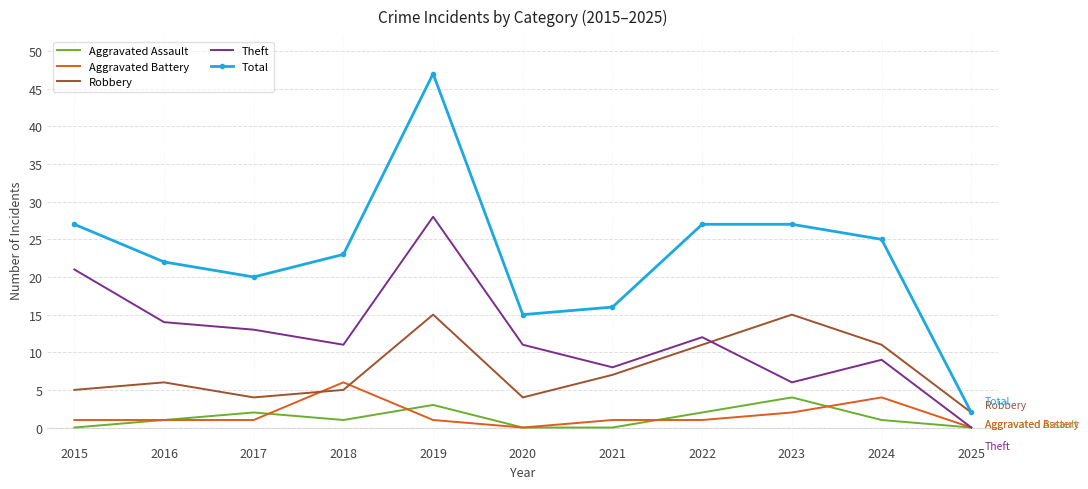

At how many categories does at least one series exceed 19?

8